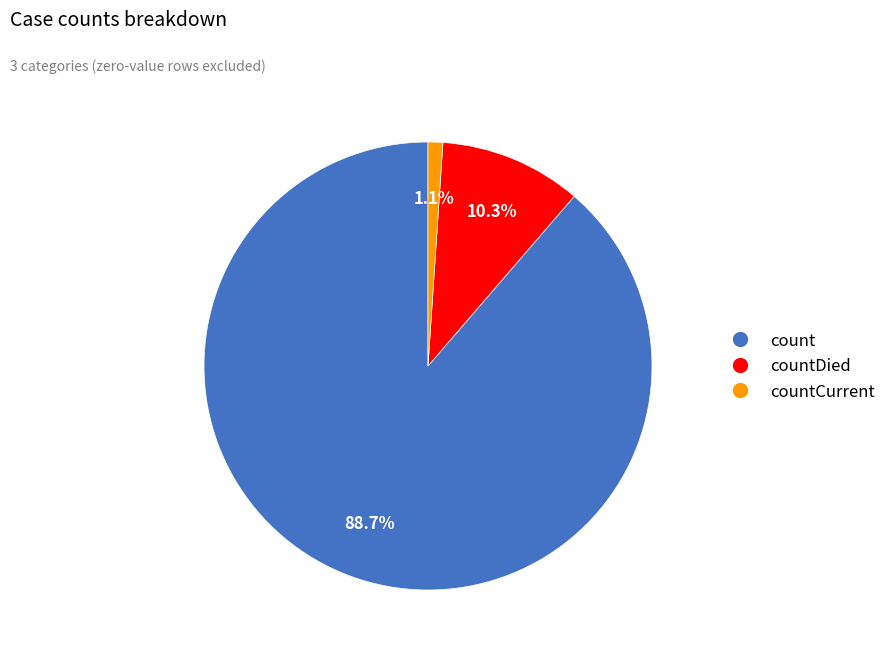

Does any single category account for the majority?

Yes